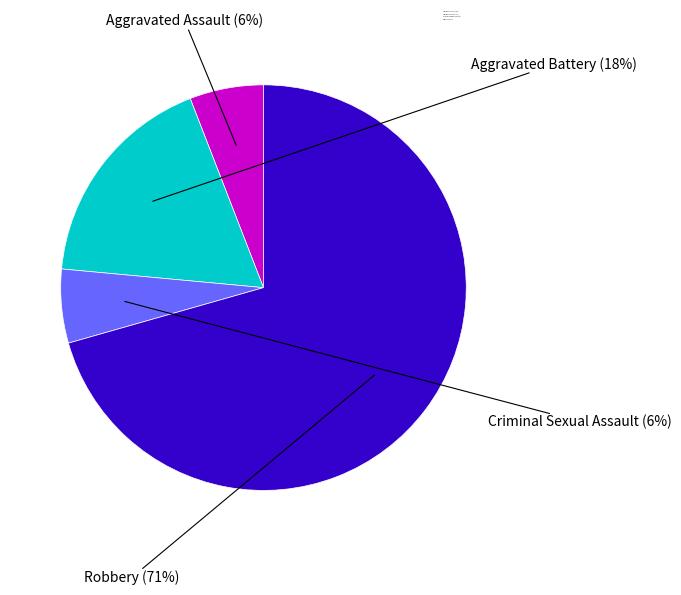

Which category has the smallest portion of the pie?

Aggravated Assault